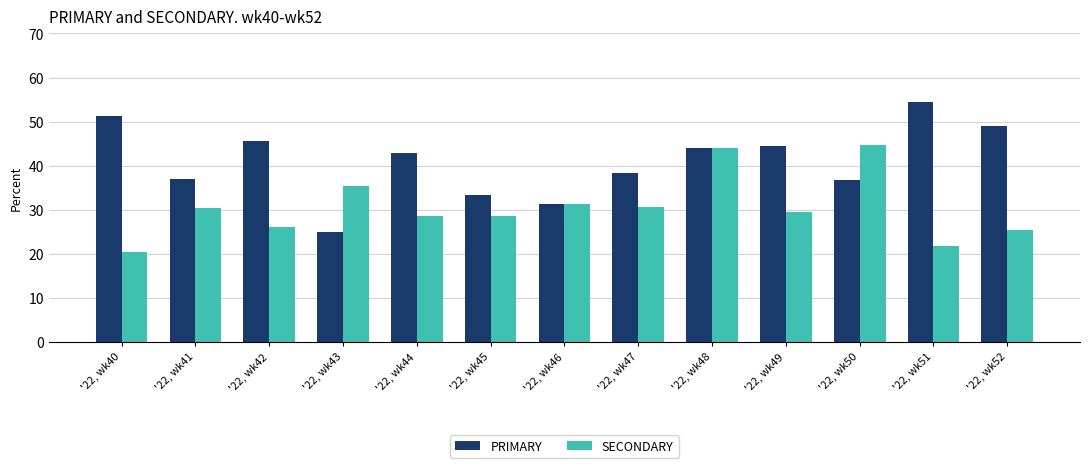

Which series has the largest range (max minus min)?

PRIMARY